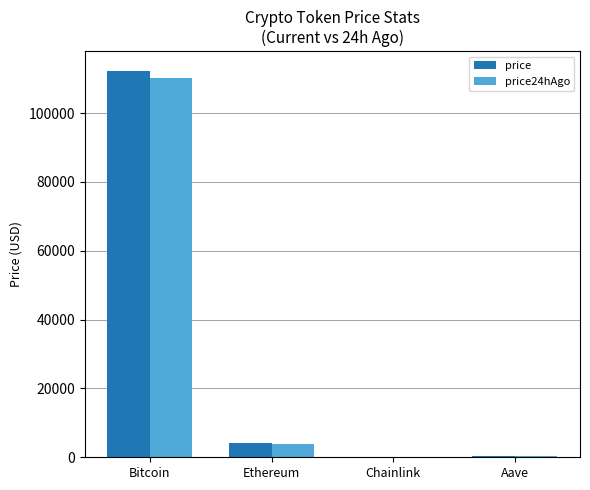

Where is price nearest to the value 56193?

Ethereum